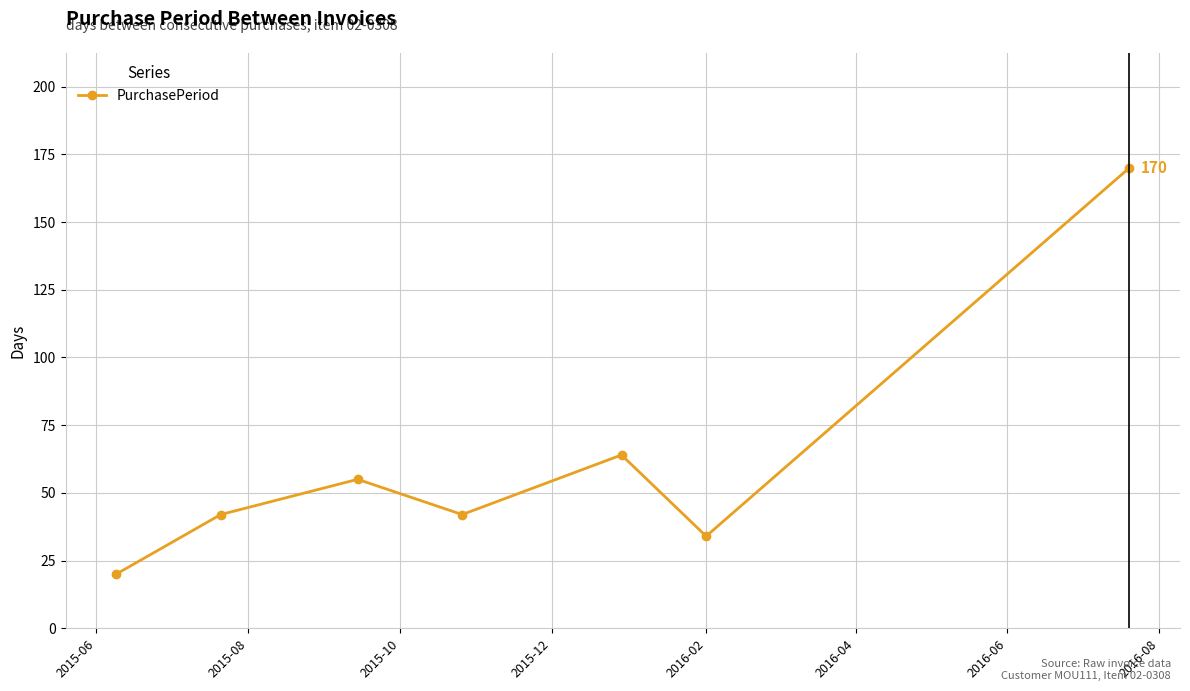

What is the value of the 4th point from the left?

42